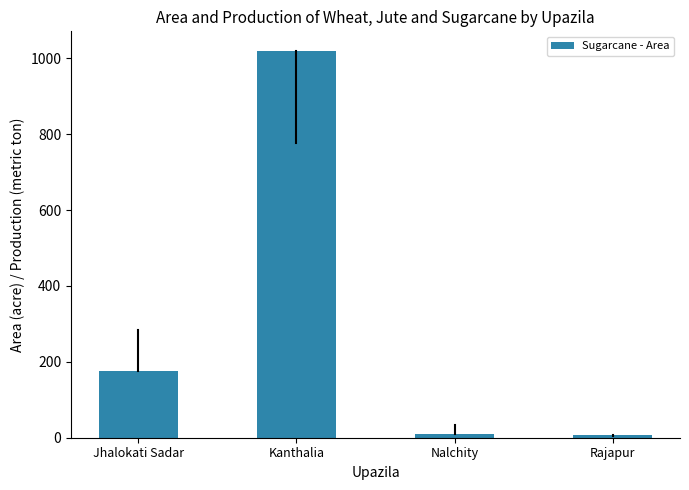

Which label corresponds to the largest value in the chart?

Kanthalia